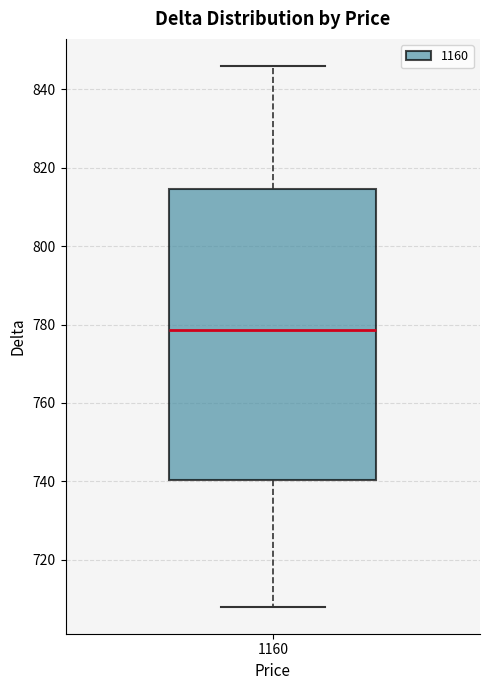

Transcribe this box plot: give where the median line is, the range the box spans, and where the two whiskers end, as read against the y-axis. The values are not printed on the chart, so give them approximately, as read against the axis.

median 778, box 740 to 814, whiskers 708 to 846